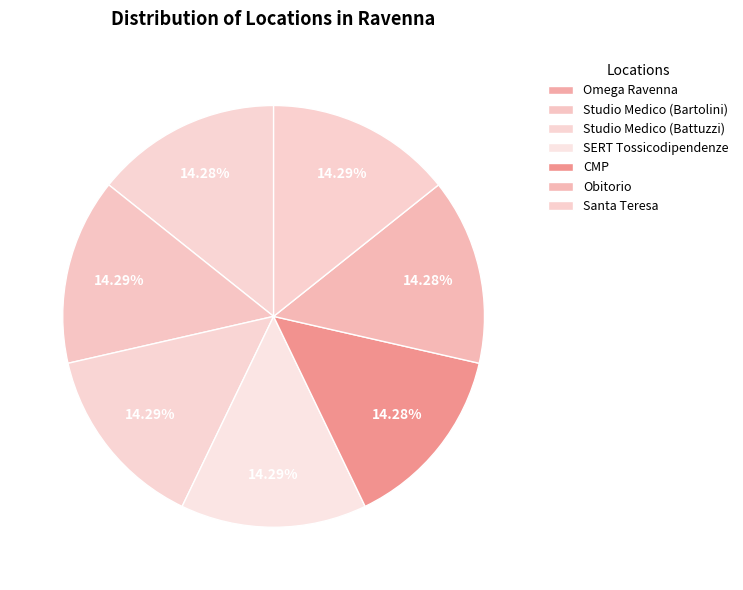

What is the largest slice in the pie chart?

Studio Medico (Battuzzi)